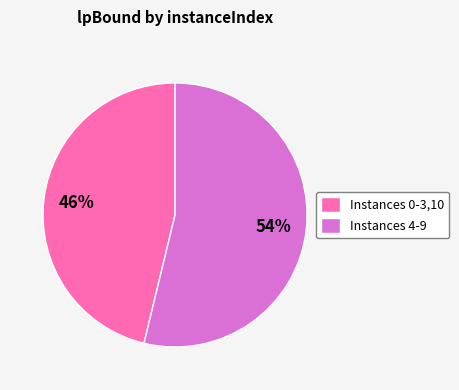

What is the ratio of the value at Instances 0-3,10 to the value at Instances 4-9?

0.9